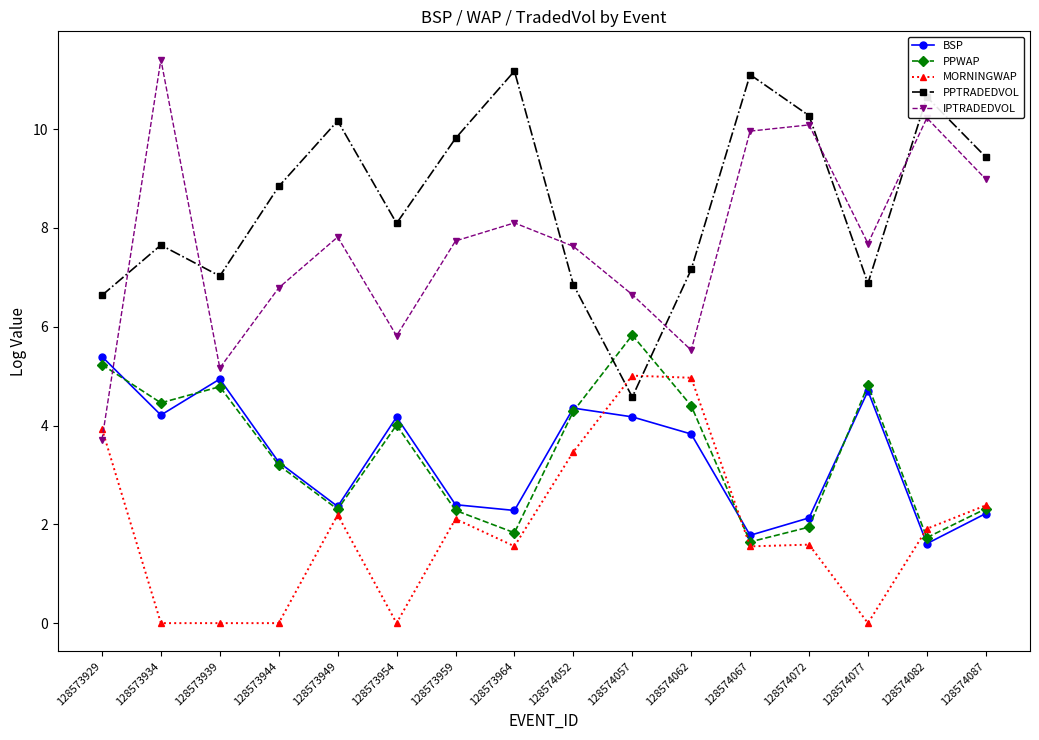

How many lines are shown in the chart?

5